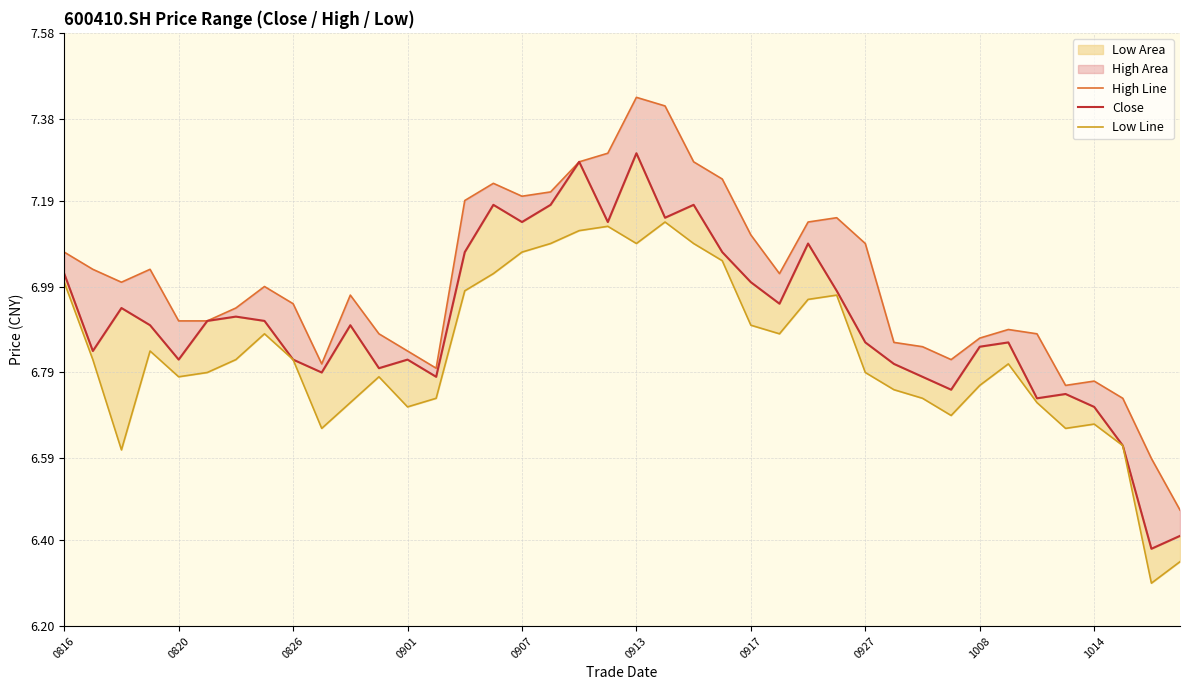

Rank the series by their maximum value, from lowest to highest.

low_line, close, high_line